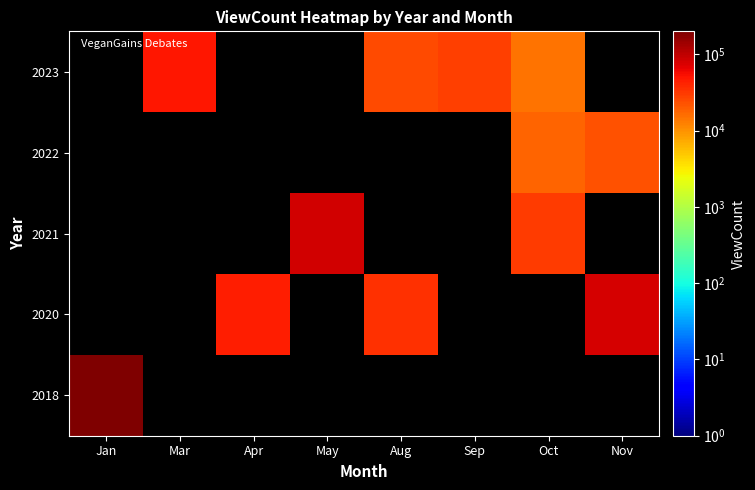

What is the highest value of the 2018 series?

198100.0